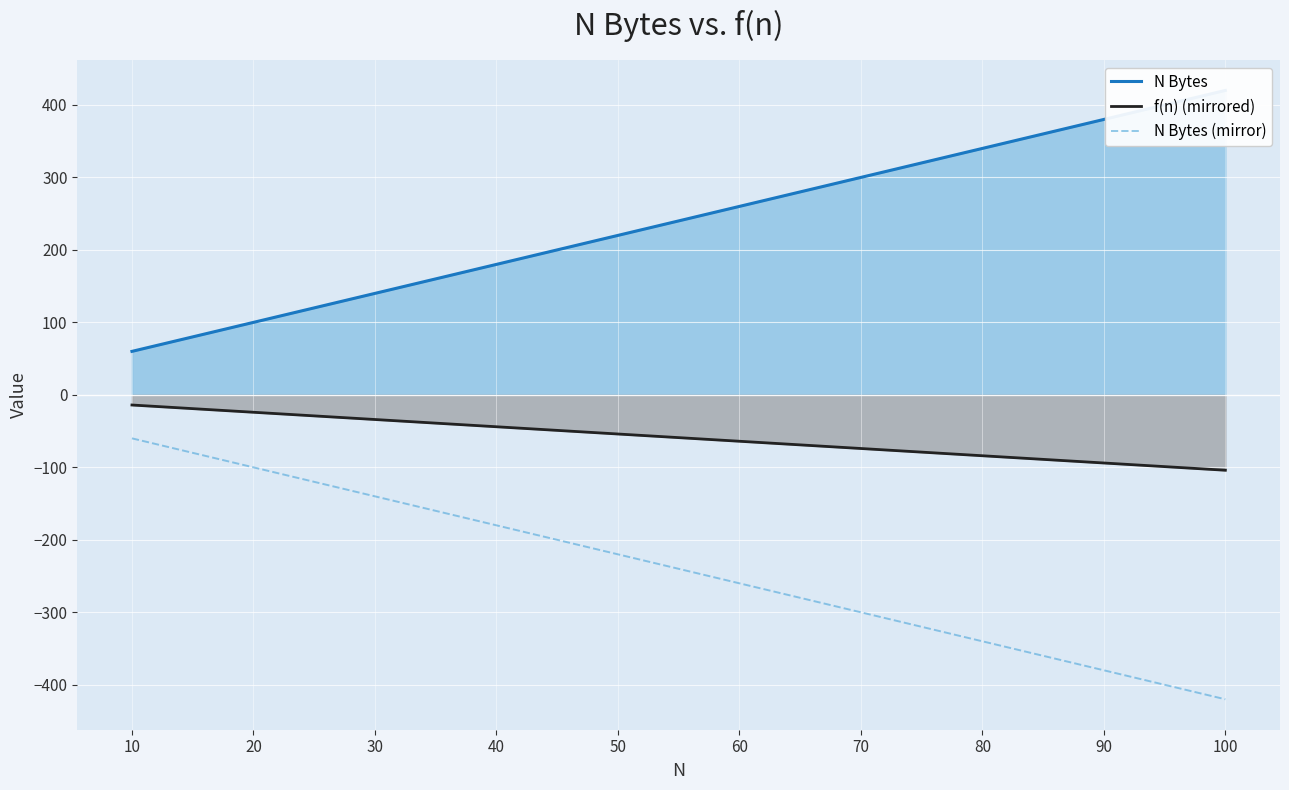

At how many categories does at least one series exceed -295?

10